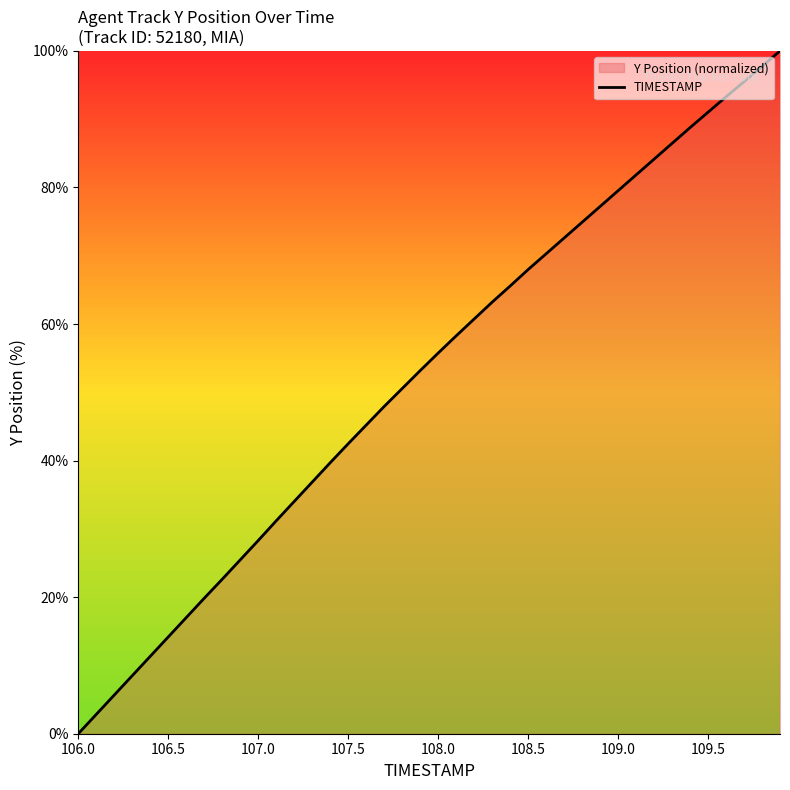

True or false: there are more than 0 points higher than both neighbors.

False